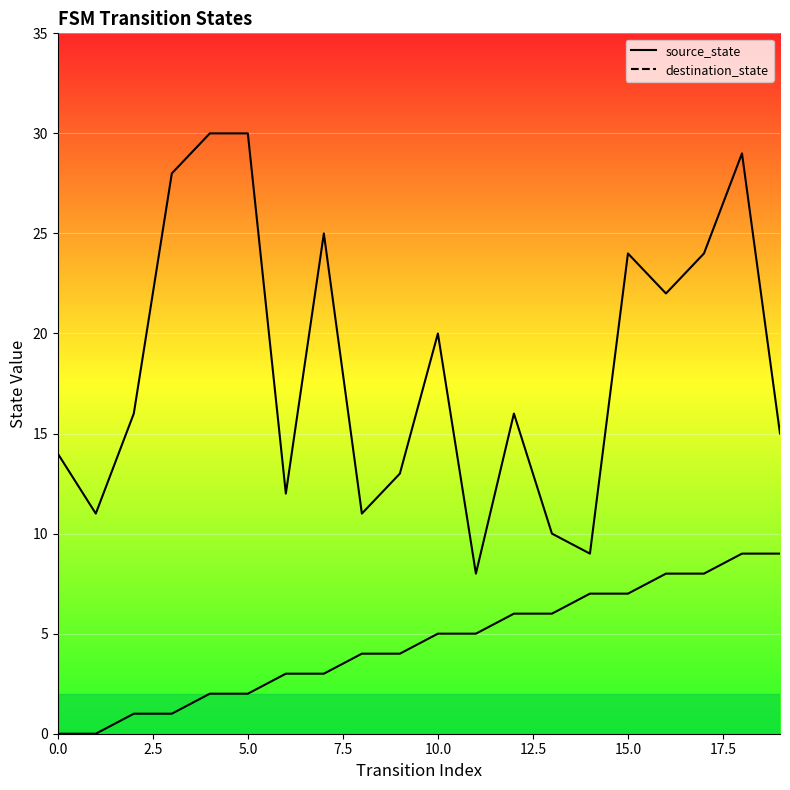

Rank the series by their average value, from highest to lowest.

destination_state, source_state